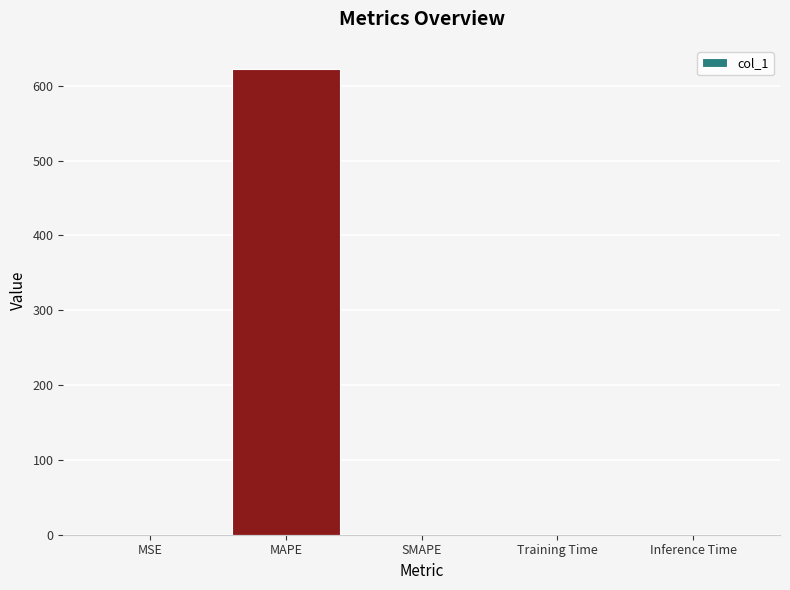

At which category does the chart reach its peak across all series?

MAPE